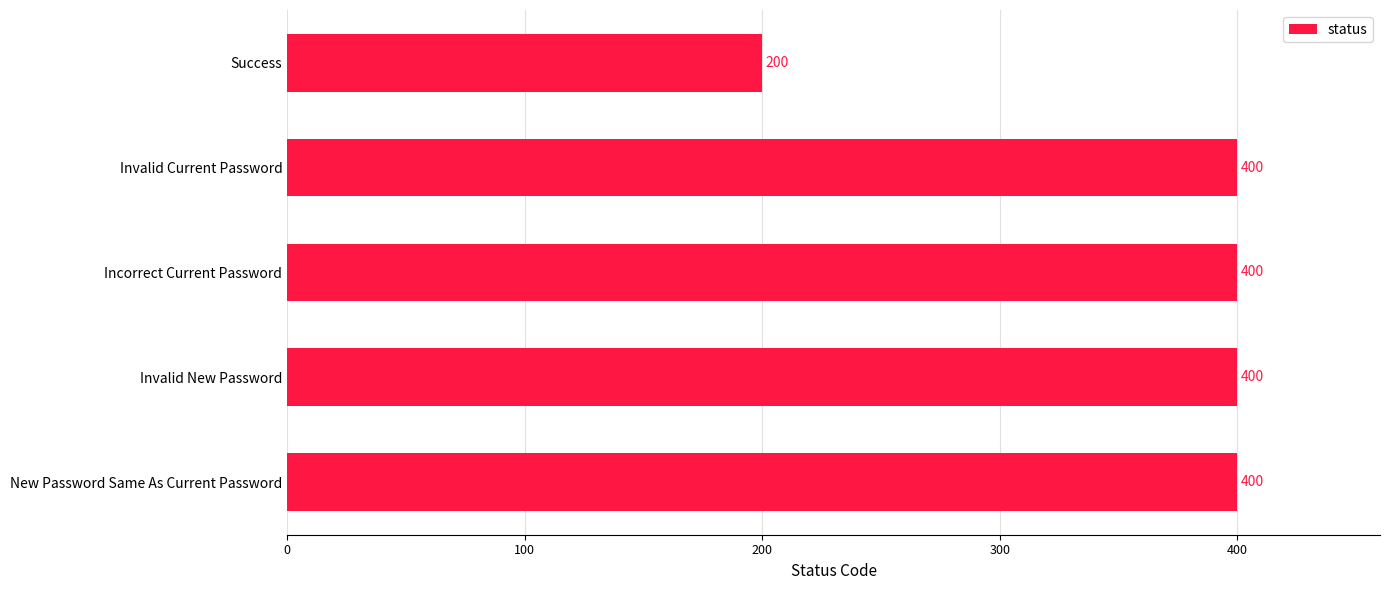

What is the sum of all values?

1800